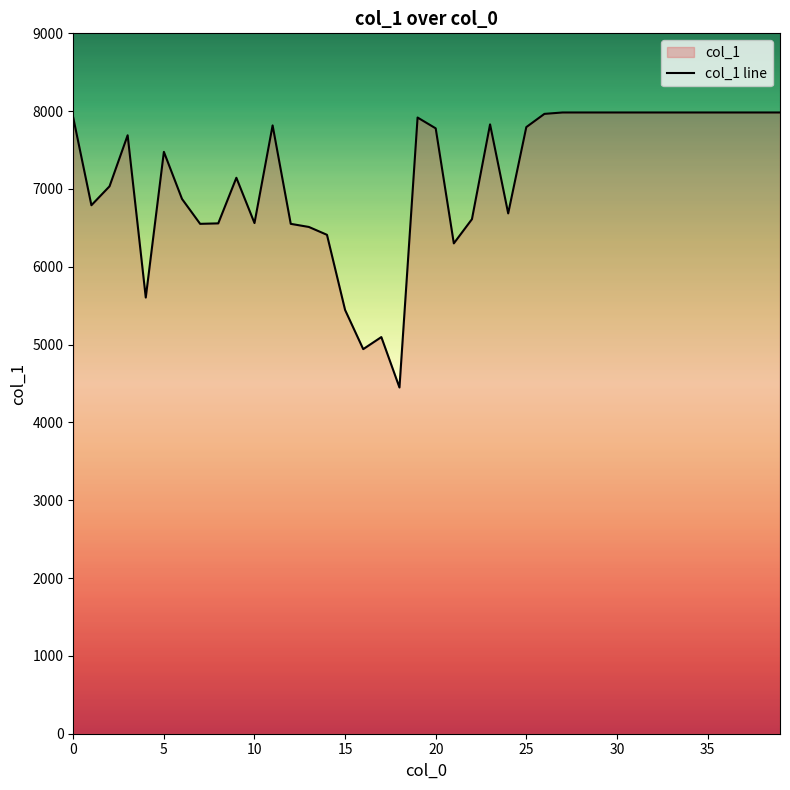

Reading left to right, list all the values displayed in this chart.

7914	6791	7034	7690	5605	7477	6872	6552	6558	7144	6562	7817	6552	6512	6411	5445	4942	5097	4449	7918	7779	6301	6612	7830	6686	7795	7965	7983	7983	7983	7983	7983	7983	7983	7983	7983	7983	7983	7983	7983